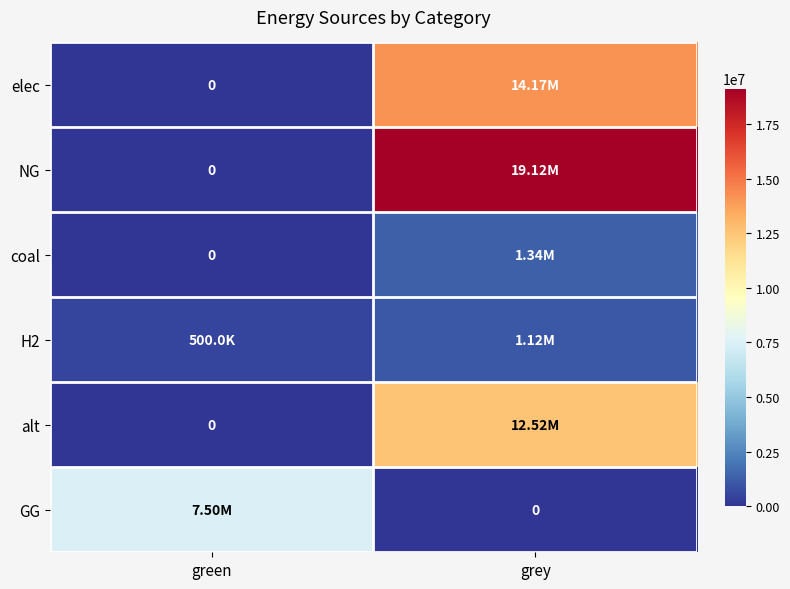

What is the sum of all H2 values?

1615888.4